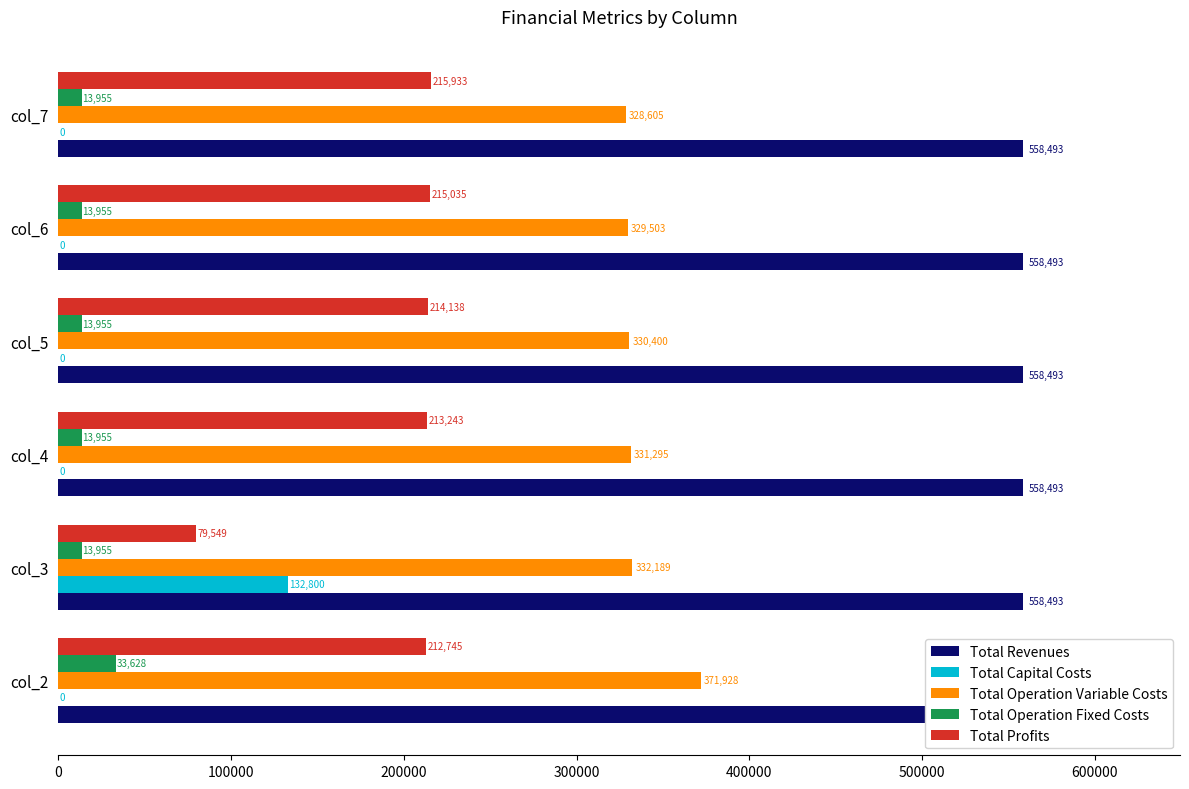

Are the bars horizontal?

Yes